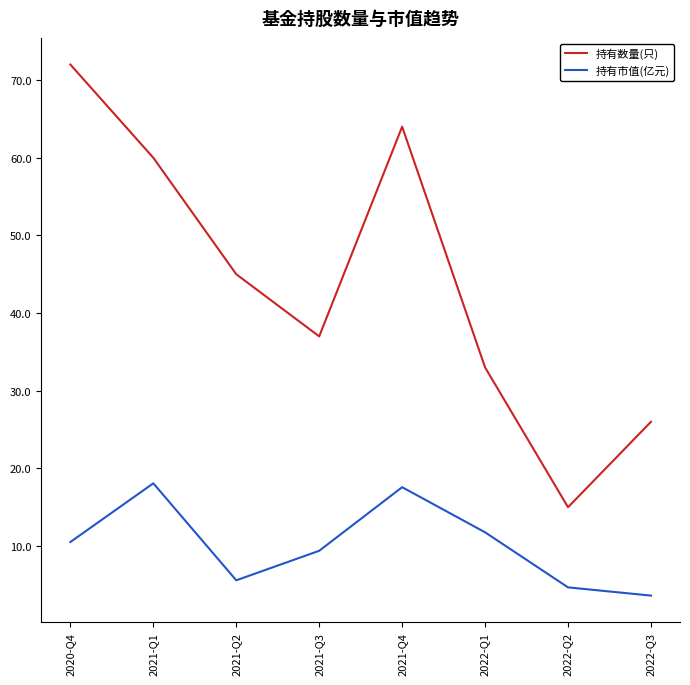

What is the difference between the highest and lowest values at 2020-Q4?

61.5